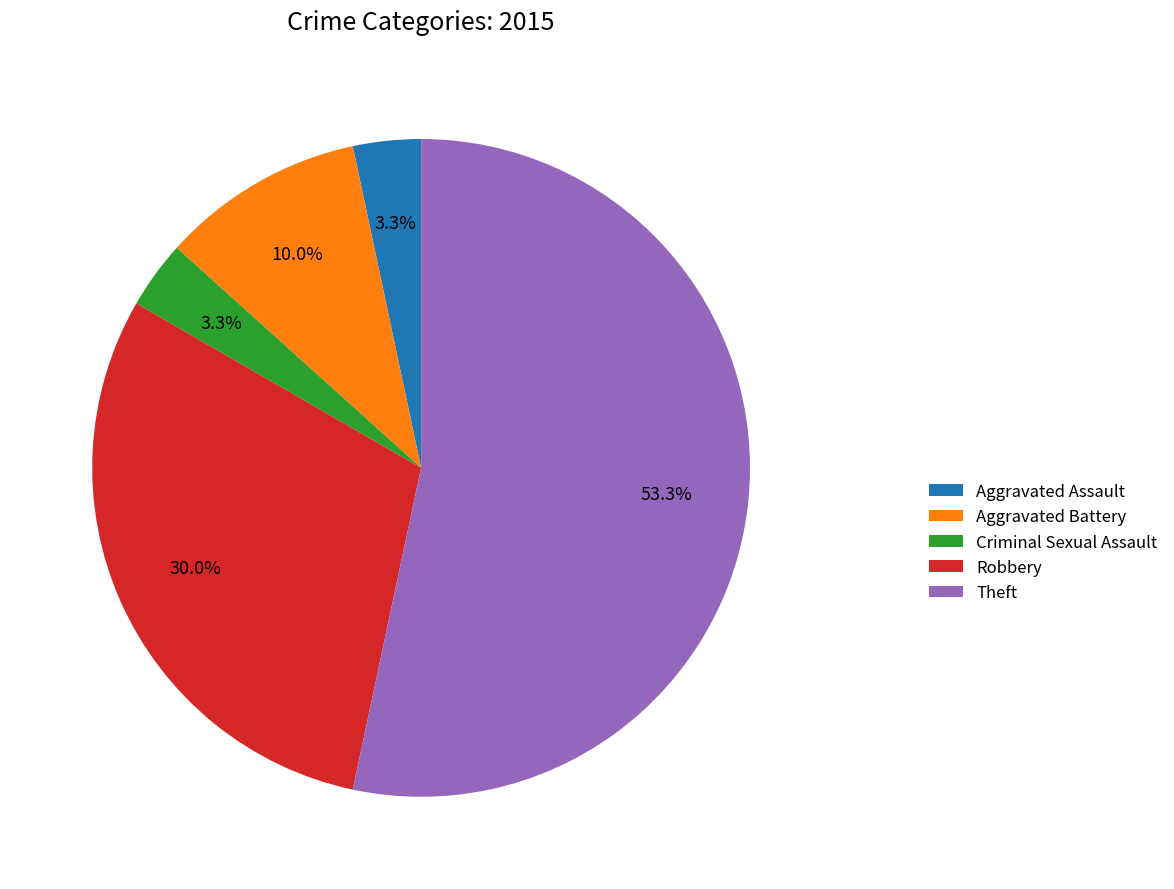

To the nearest percent, what portion does Aggravated Assault represent?

3%